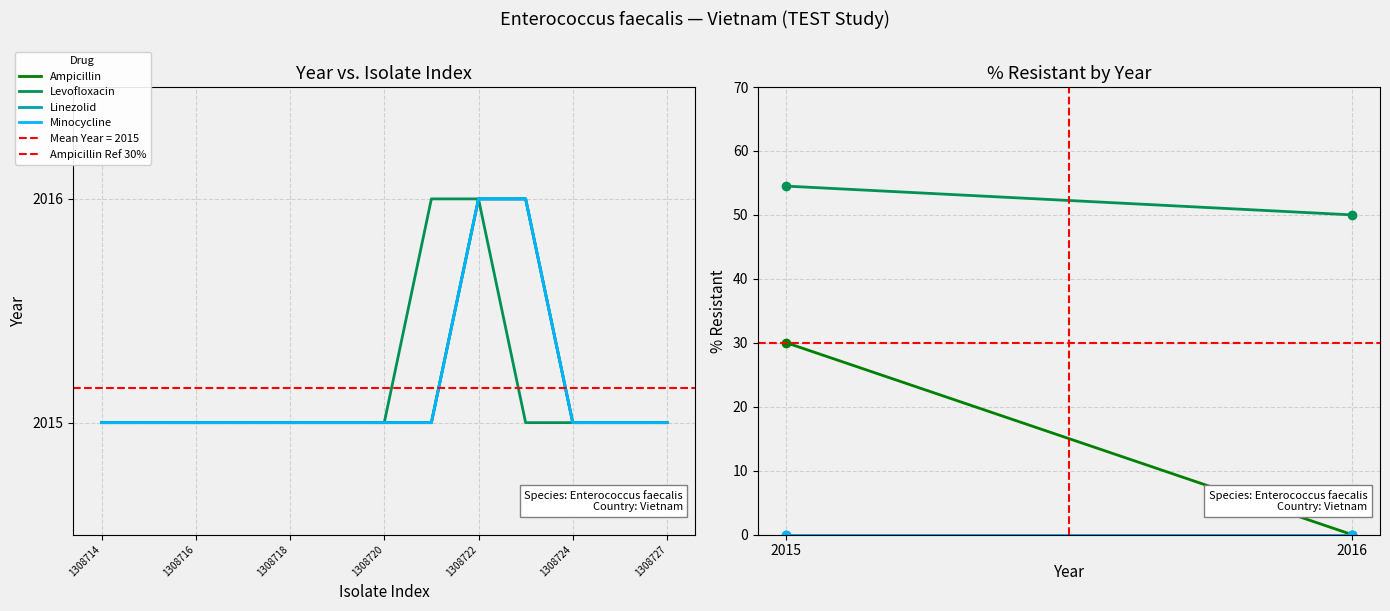

Which series has the largest range (max minus min)?

Ampicillin